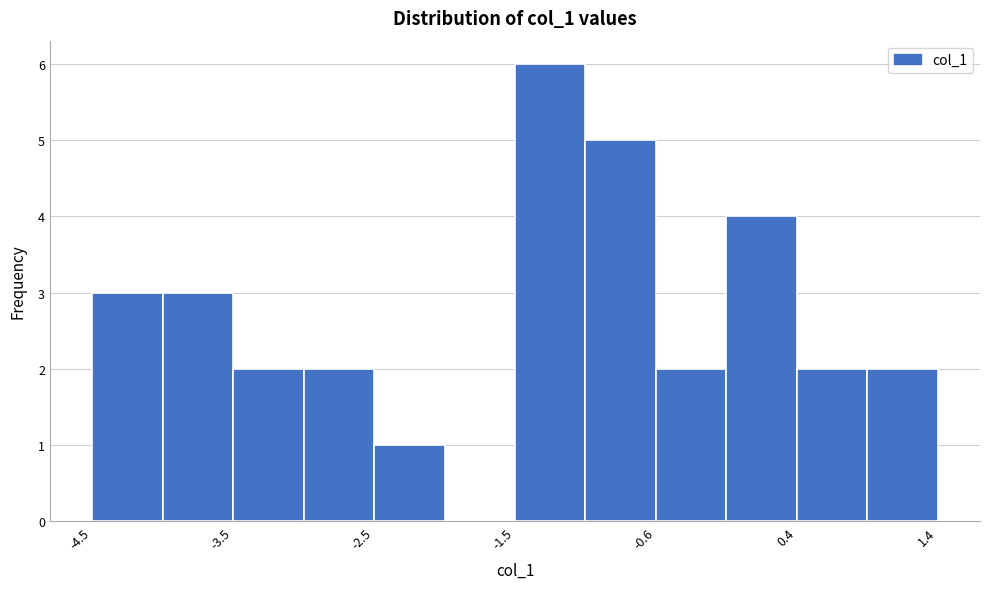

Reading left to right, list every bar in this chart as the range it spans on the x-axis followed by its height. Neither the bar edges nor the heights are printed on the chart, so give them approximately, as read against the axes.

-4.5 to -4.0: 3
-4.0 to -3.5: 3
-3.5 to -3.0: 2
-3.0 to -2.5: 2
-2.5 to -2.0: 1
-2.0 to -1.5: 0
-1.5 to -1.1: 6
-1.1 to -0.6: 5
-0.6 to -0.1: 2
-0.1 to 0.4: 4
0.4 to 0.9: 2
0.9 to 1.4: 2